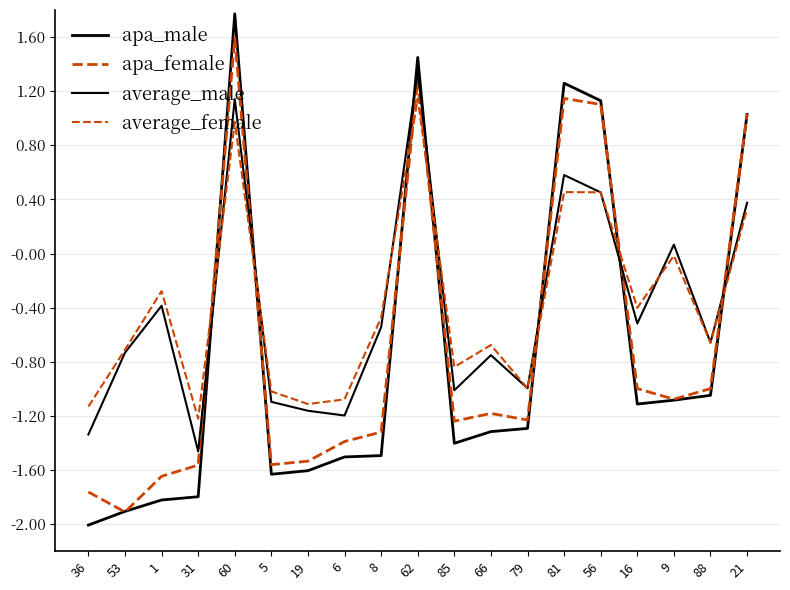

What position from the left is 62?

10